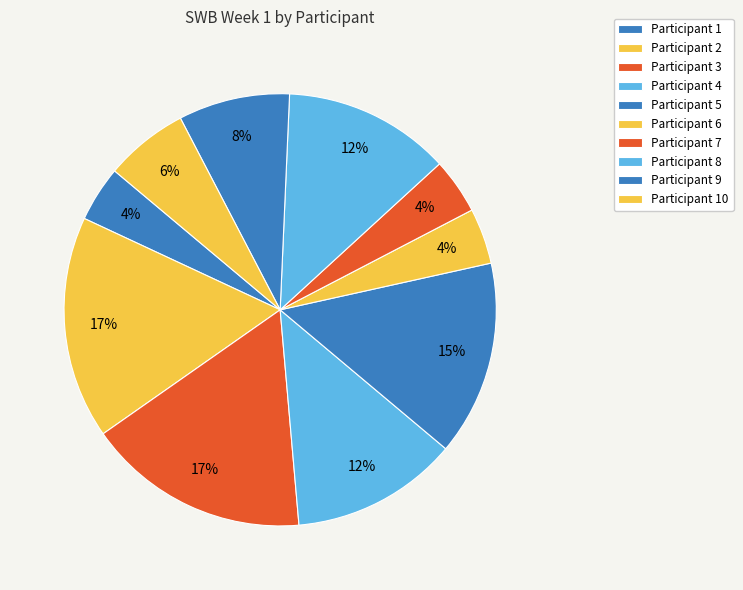

Rank the categories by value from highest to lowest.

2, 3, 5, 4, 8, 9, 10, 1, 6, 7